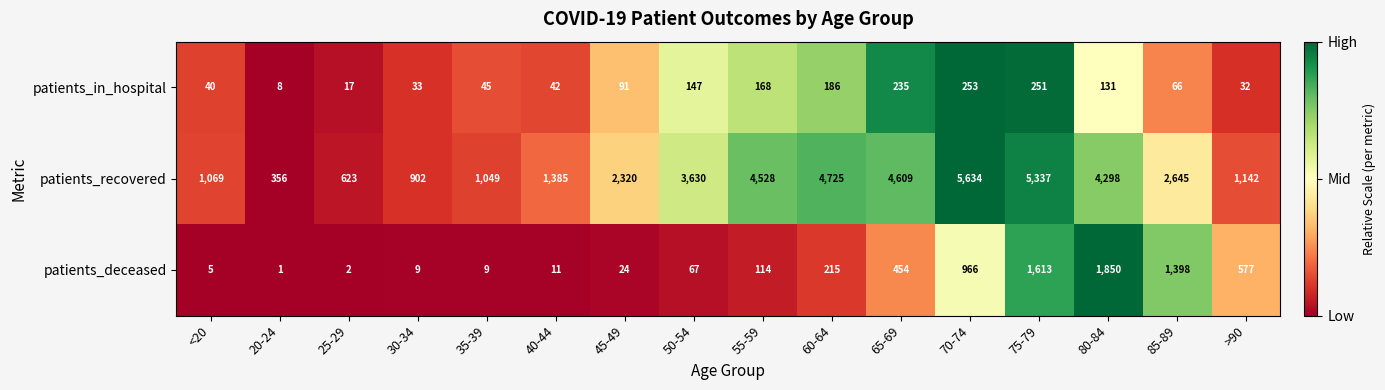

What is the sum of the patients_deceased values at 60-64 and 20-24?

216